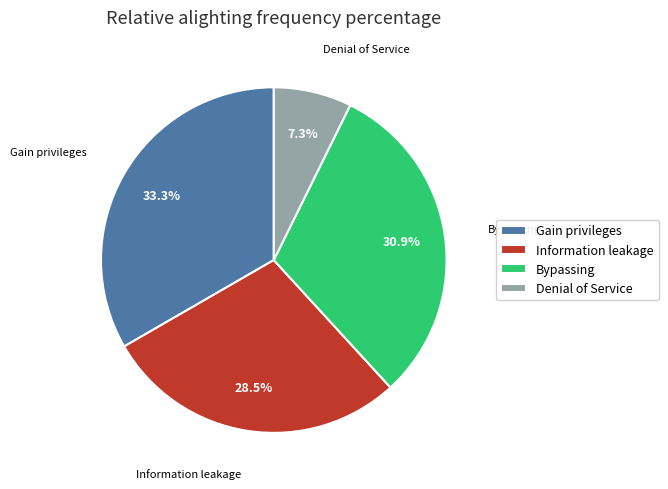

Rank the categories by value from lowest to highest.

Denial of Service, Information leakage, Bypassing, Gain privileges